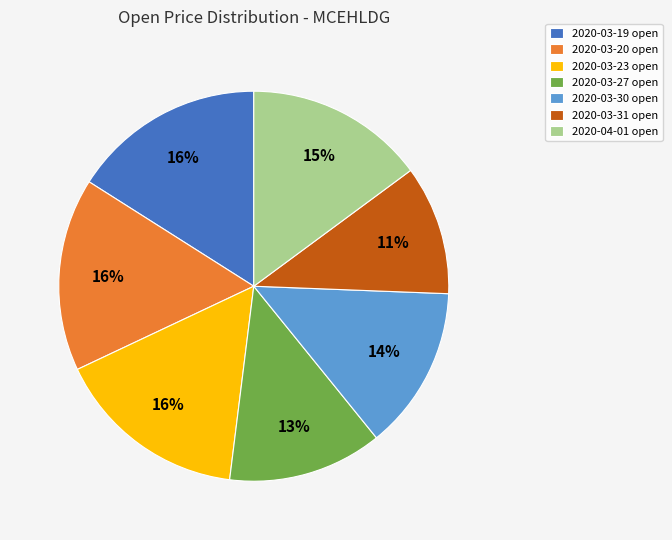

The 2020-03-31 slice represents 1% of the pie. True or false?

False